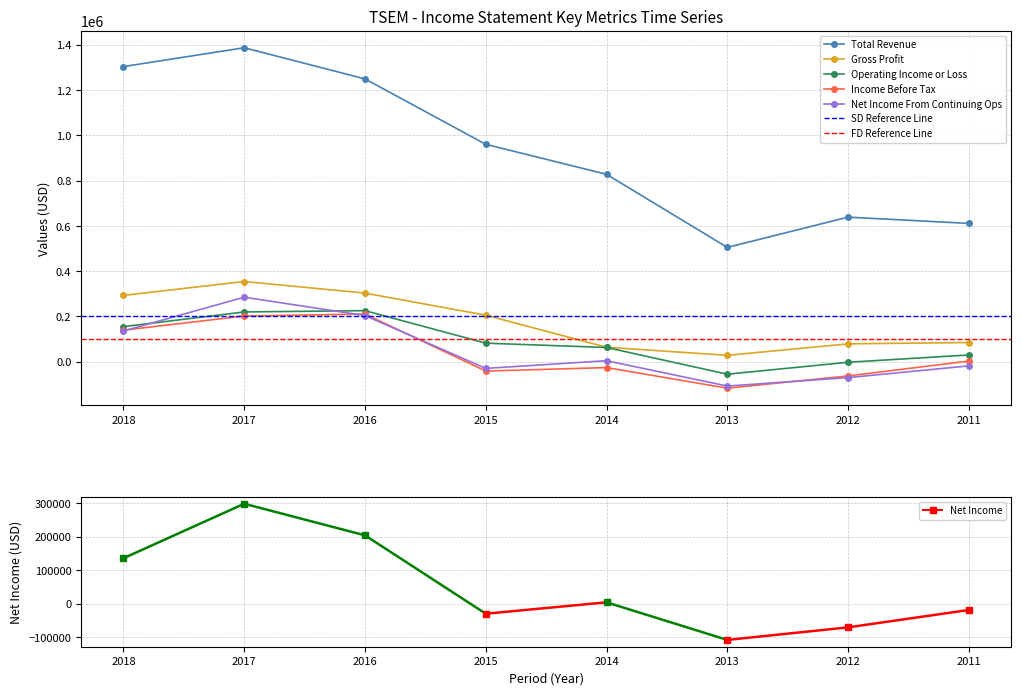

Which category has the highest value across all series?

2017